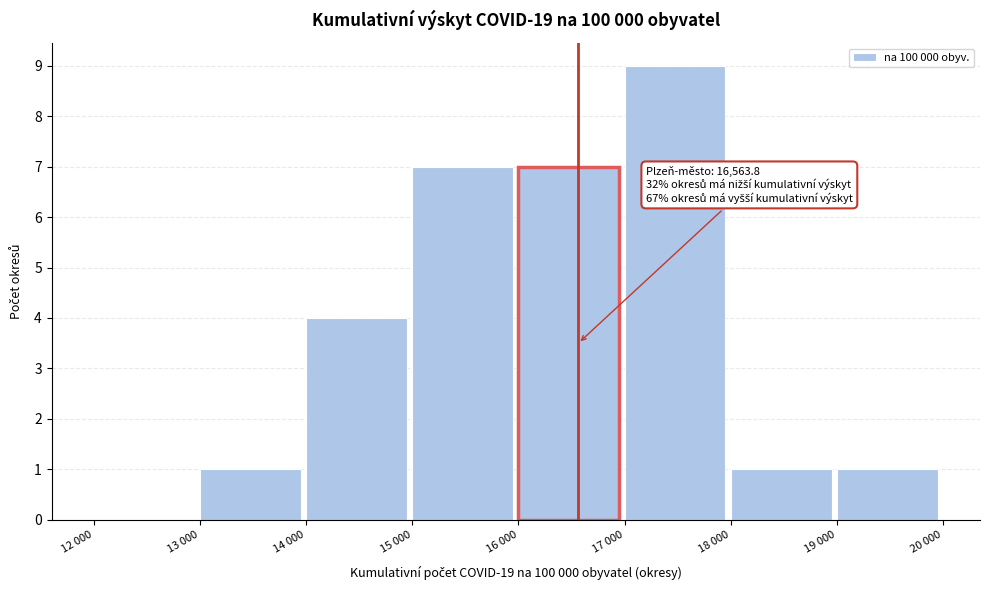

Reading left to right, what are all the values shown in this chart?

12 000=0	13 000=1	14 000=4	15 000=7	16 000=7	17 000=9	18 000=1	19 000=1